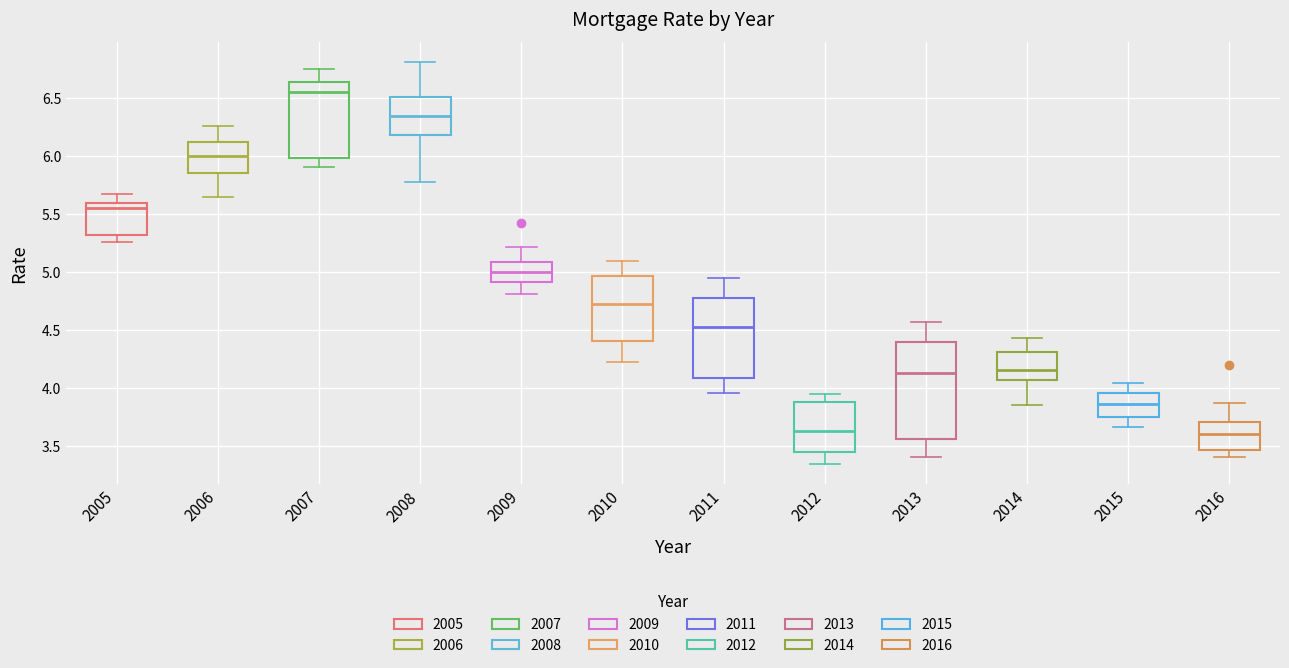

Reading left to right, read every box against the y-axis: the position of its median line, the range the box covers, and the ends of its whiskers. The values are not printed on the chart, so give them approximately, as read against the axis.

2005: median 5.55, box 5.30 to 5.60, whiskers 5.25 to 5.65
2006: median 6.00, box 5.85 to 6.10, whiskers 5.65 to 6.25
2007: median 6.55, box 6.00 to 6.65, whiskers 5.90 to 6.75
2008: median 6.35, box 6.20 to 6.50, whiskers 5.80 to 6.80
2009: median 5.00, box 4.90 to 5.10, whiskers 4.80 to 5.20
2010: median 4.75, box 4.40 to 4.95, whiskers 4.25 to 5.10
2011: median 4.55, box 4.10 to 4.80, whiskers 3.95 to 4.95
2012: median 3.65, box 3.45 to 3.90, whiskers 3.35 to 3.95
2013: median 4.15, box 3.55 to 4.40, whiskers 3.40 to 4.55
2014: median 4.15, box 4.05 to 4.30, whiskers 3.85 to 4.45
2015: median 3.85, box 3.75 to 3.95, whiskers 3.65 to 4.05
2016: median 3.60, box 3.45 to 3.70, whiskers 3.40 to 3.85